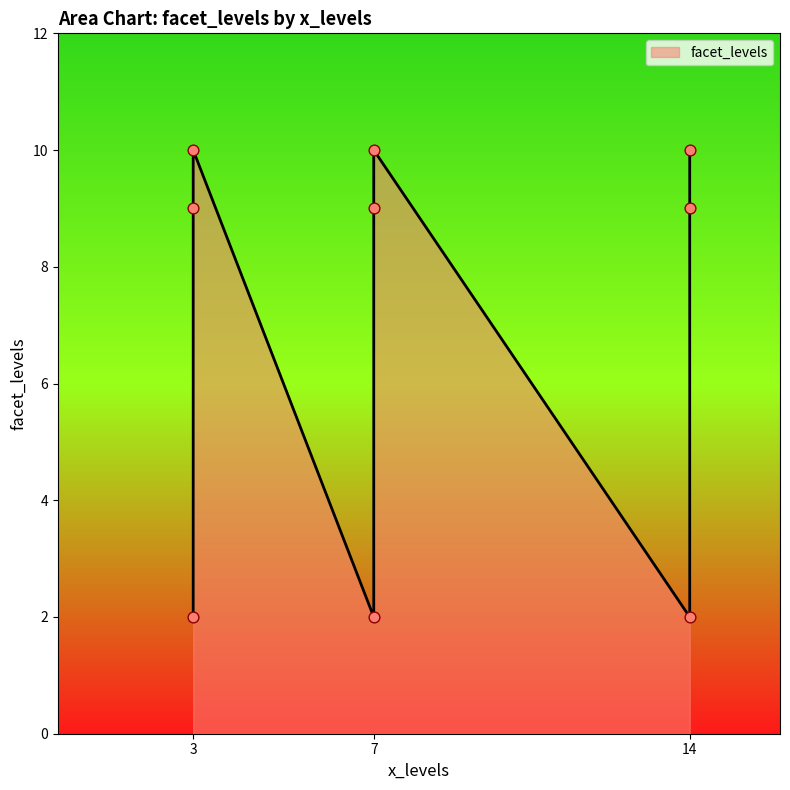

Approximately how many times larger is the value at 3 compared to 7?

1.0